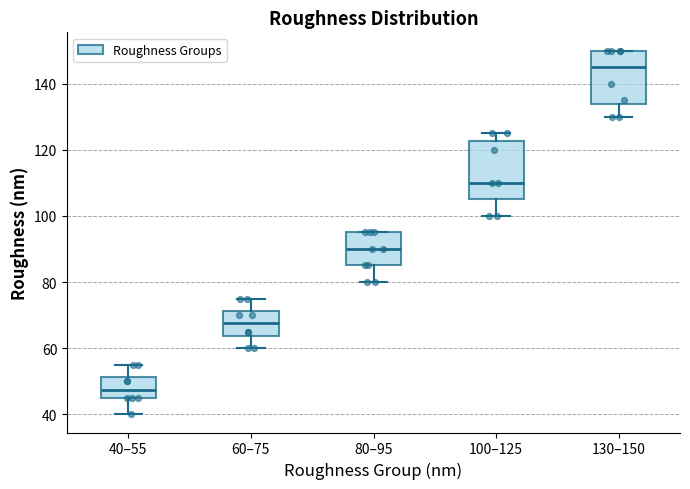

Reading left to right, transcribe this box plot: for each box, give where its median line is, the range the box spans, and where its two whiskers end, as read against the y-axis. The values are not printed on the chart, so give them approximately, as read against the axis.

40–55: median 48, box 46 to 52, whiskers 40 to 56
60–75: median 68, box 64 to 72, whiskers 60 to 76
80–95: median 90, box 86 to 96, whiskers 80 to 96
100–125: median 110, box 106 to 122, whiskers 100 to 126
130–150: median 146, box 134 to 150, whiskers 130 to 150